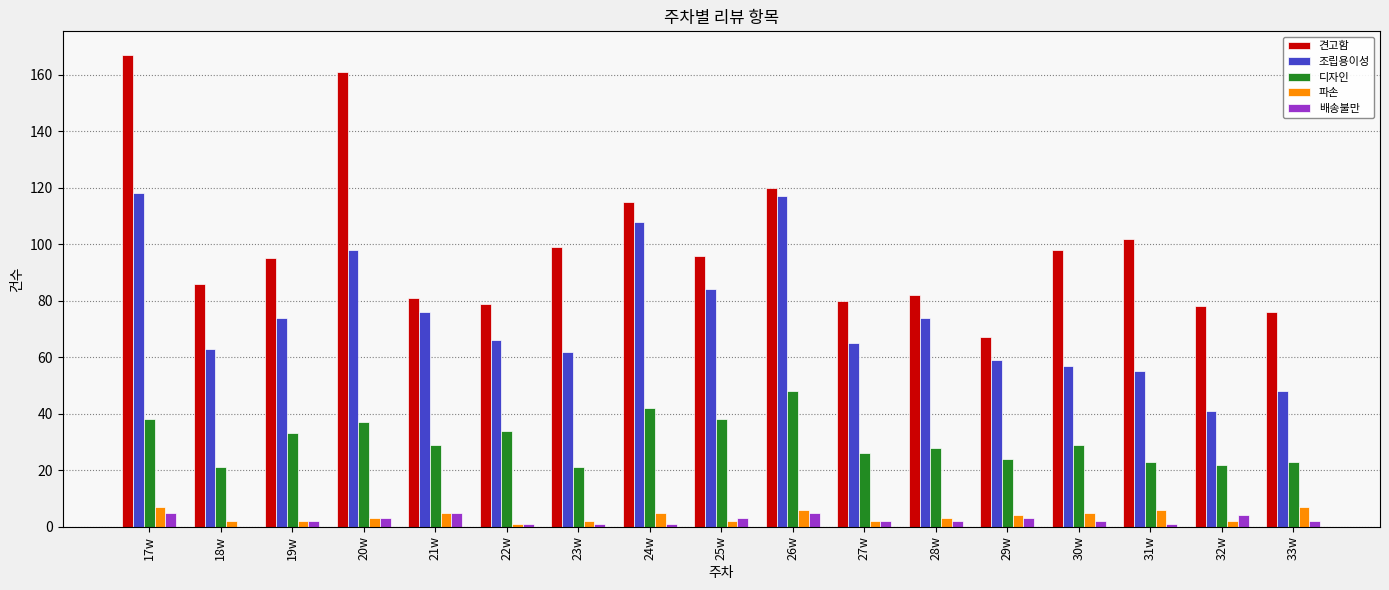

How many distinct data groups are displayed?

5